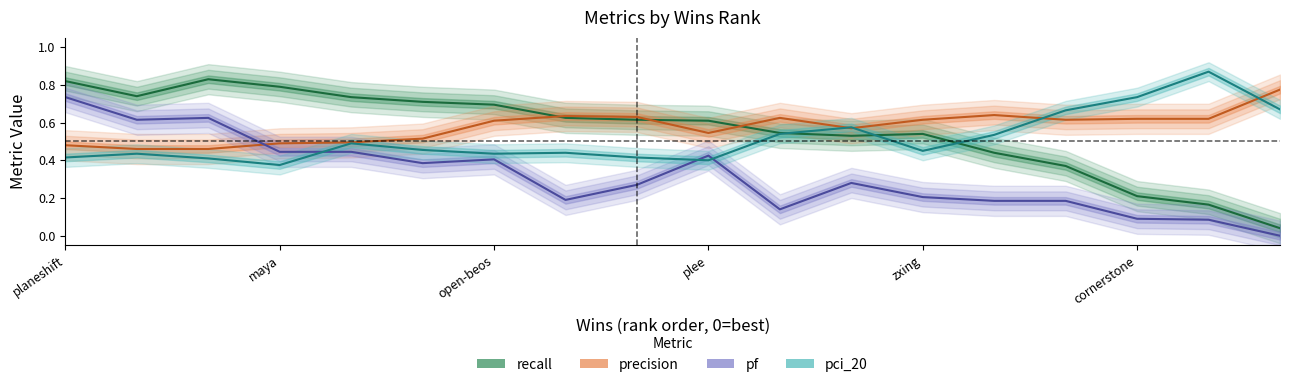

True or false: pci_20 has a value of 0.2 at plee.

False